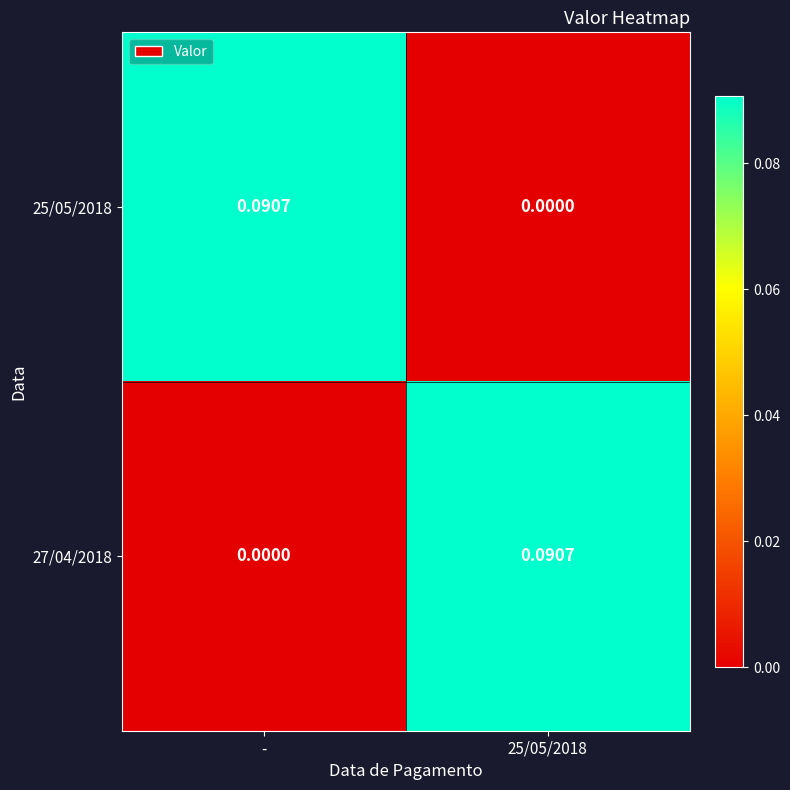

At which label does 25/05/2018 reach its peak?

-